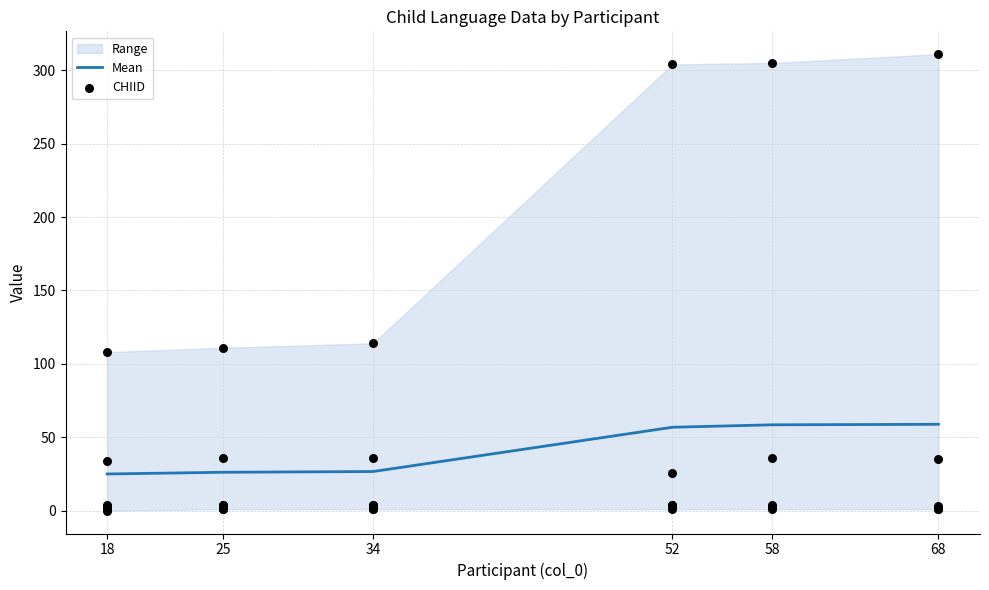

What is the minimum value for Mean?

25.0